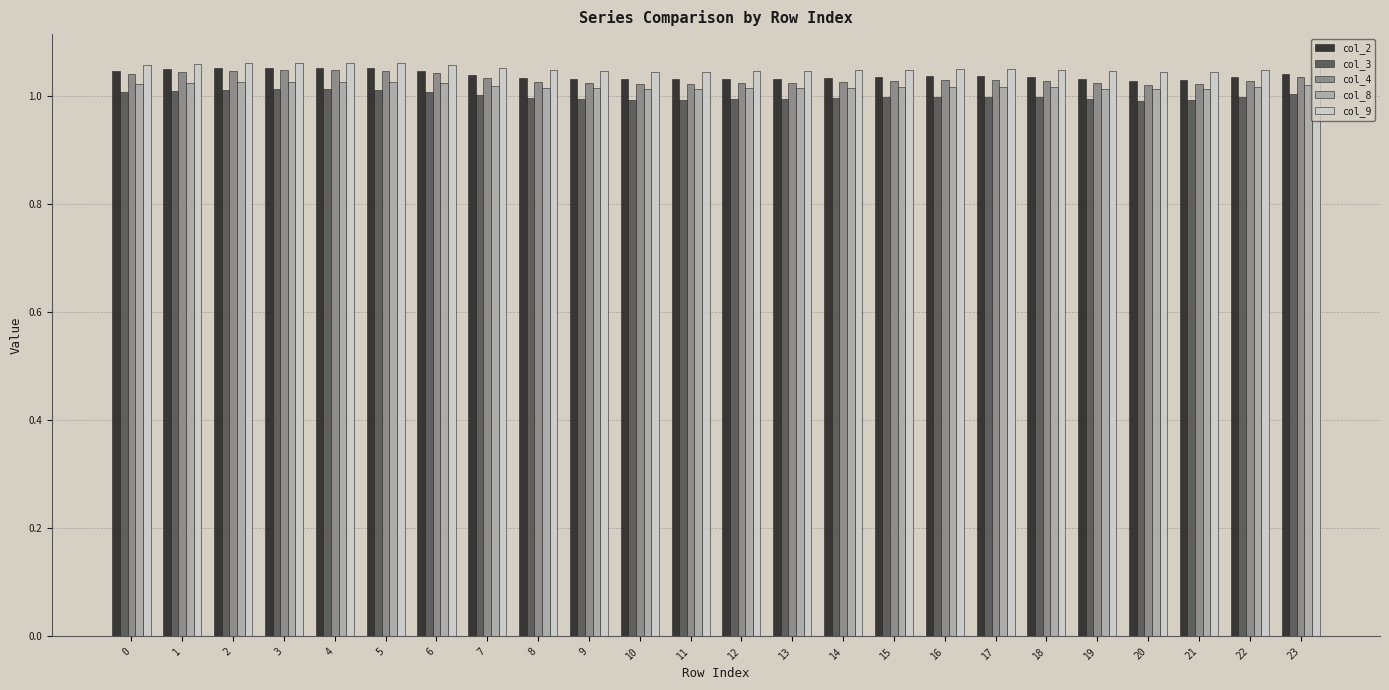

Is the value of col_8 at 23 greater than the value of col_2 at 15?

No